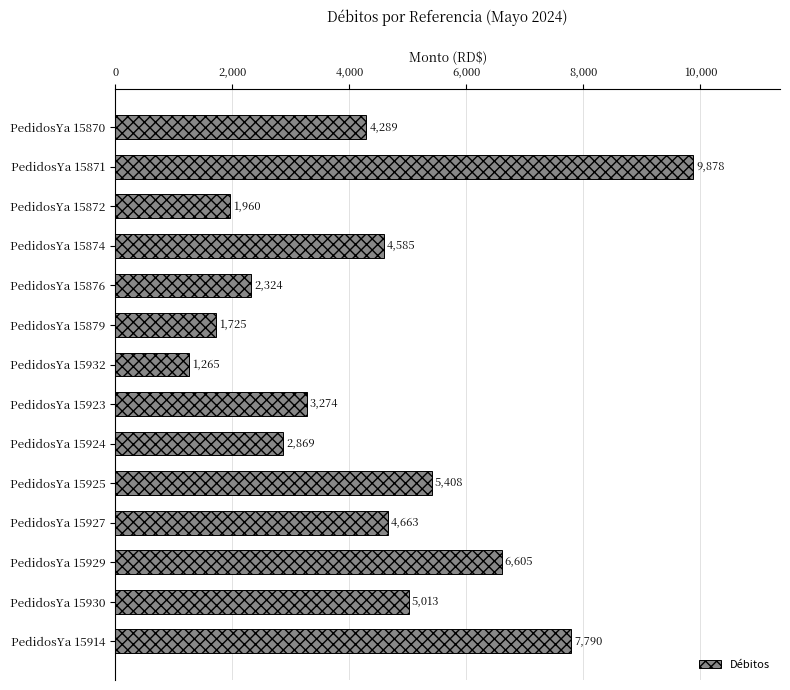

What is the average value?

4403.4